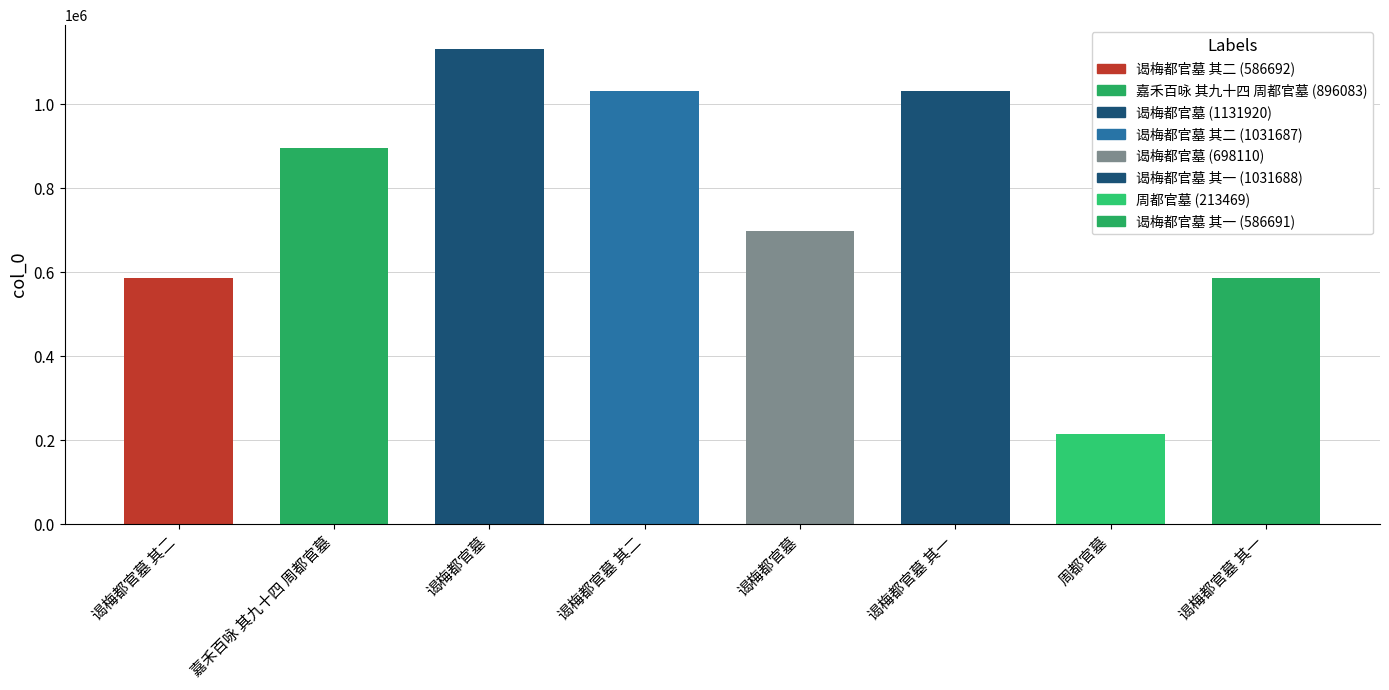

What is the difference between the maximum and minimum values?

918451